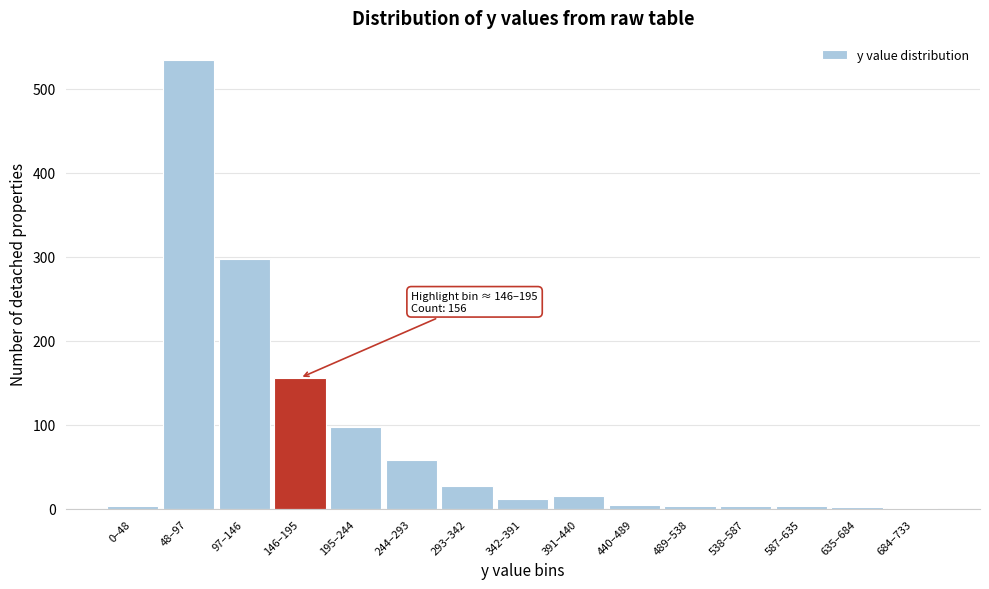

At which category does the chart reach its peak across all series?

48–97